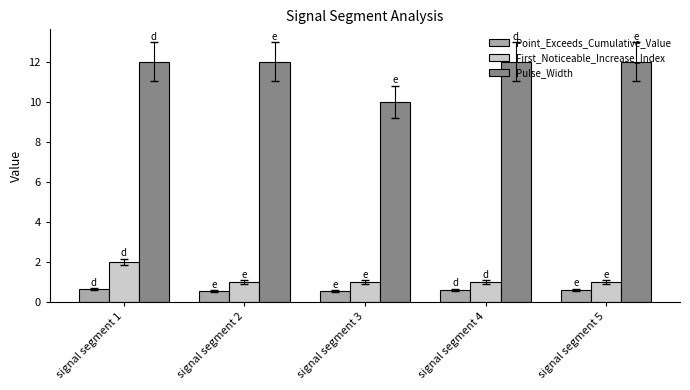

At how many categories does at least one series exceed 9?

5